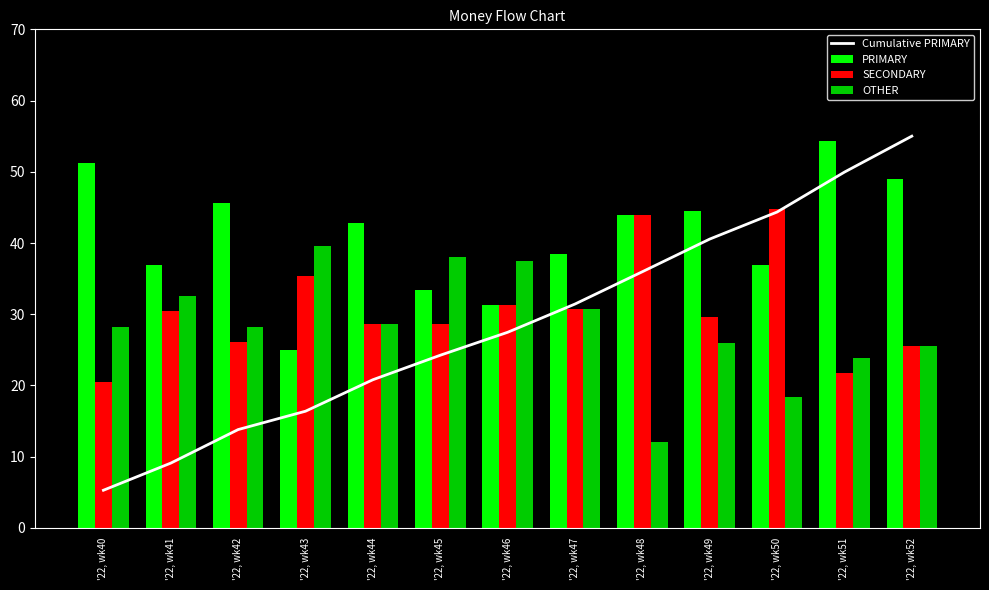

What is the value of the SECONDARY bar at the 2nd from the left?

30.4